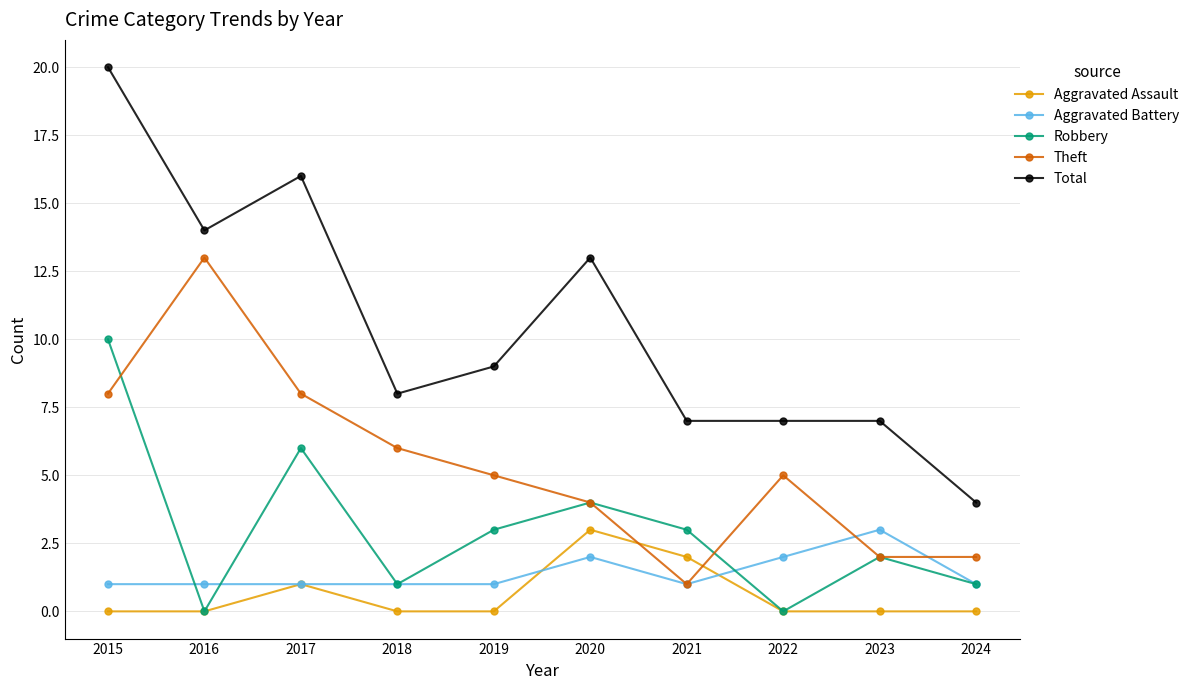

True or false: Total and Aggravated Battery intersect in this chart.

False